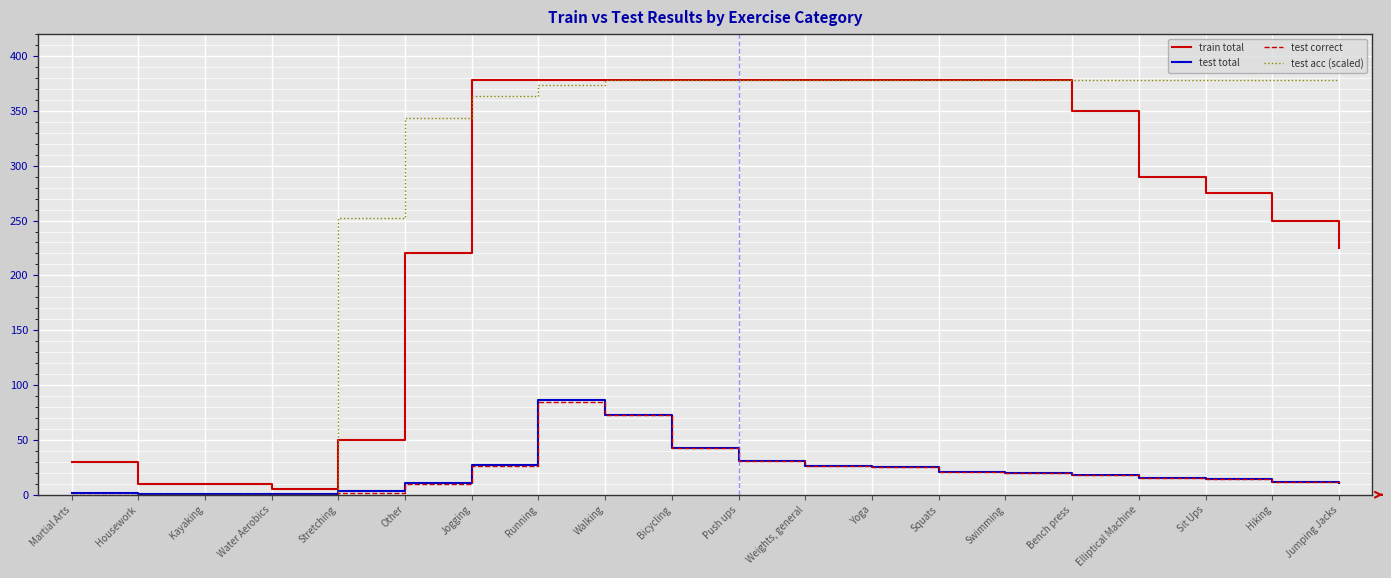

What is the spread (max minus min) of values at Walking?

305.0